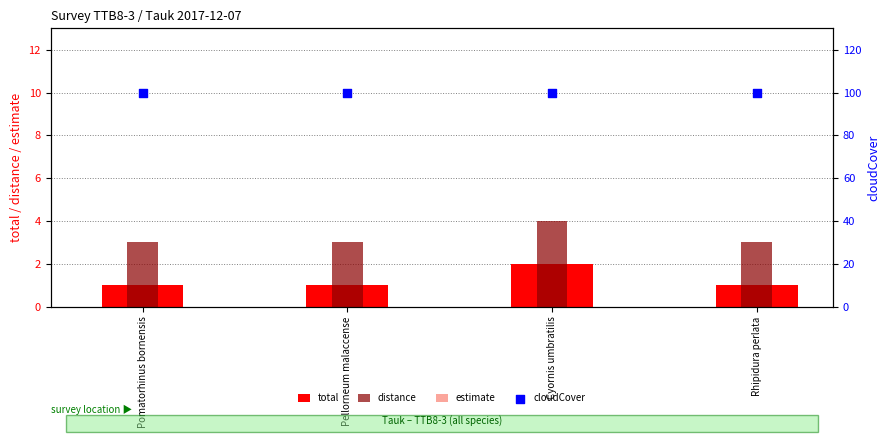

Which series contains the lowest Y value?

estimate